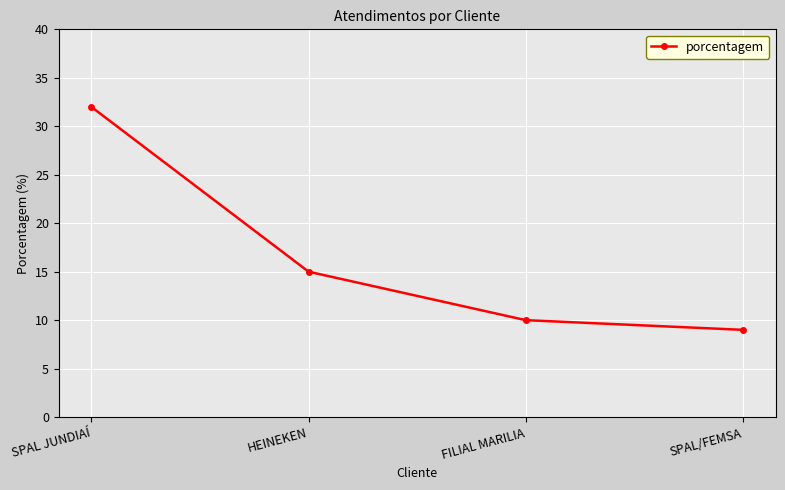

What is the difference between the maximum and minimum values?

23